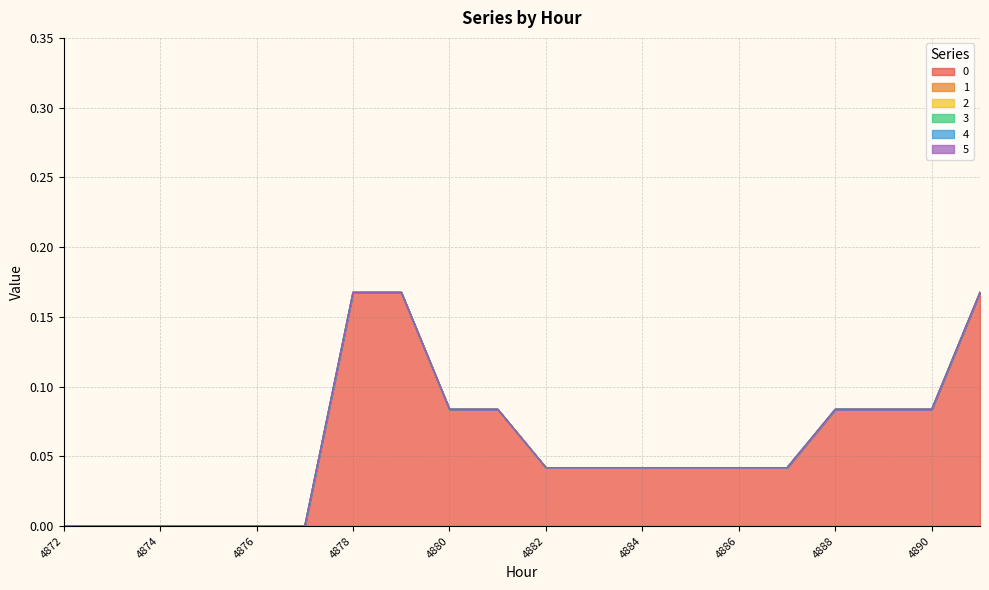

Rank the series by their maximum value, from lowest to highest.

1, 2, 3, 4, 5, 0